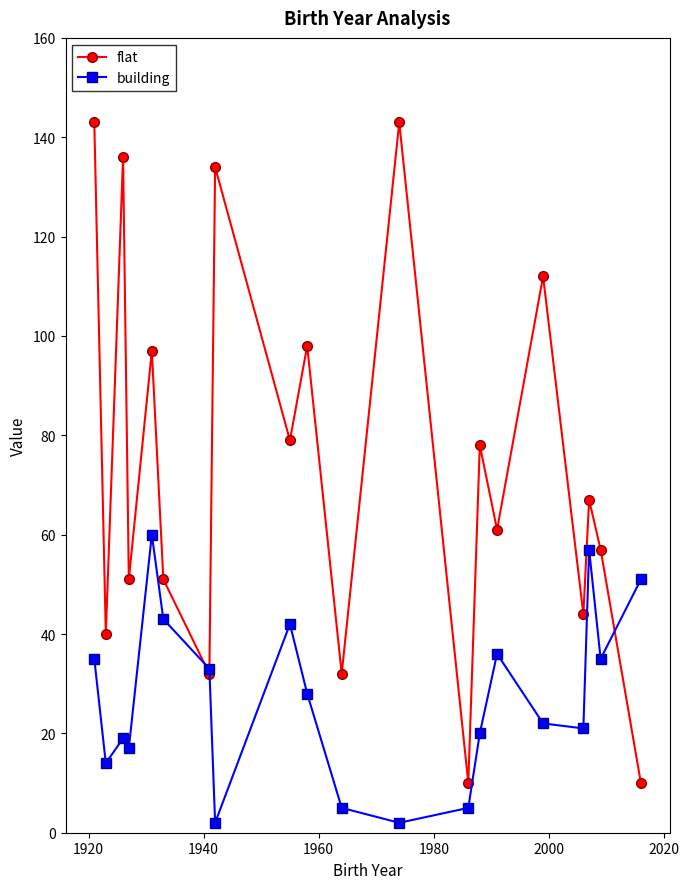

What is the average value of the building series?

27